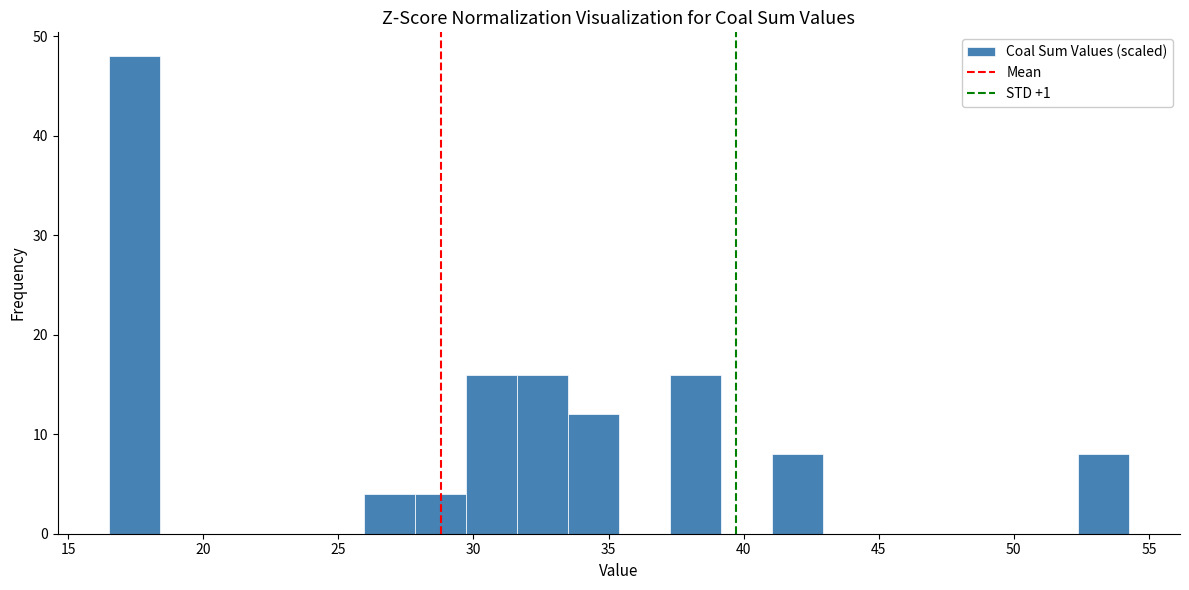

Around what value on the x-axis is the tallest bar? Give the approximate position of its centre, as read against the axis.

17.5